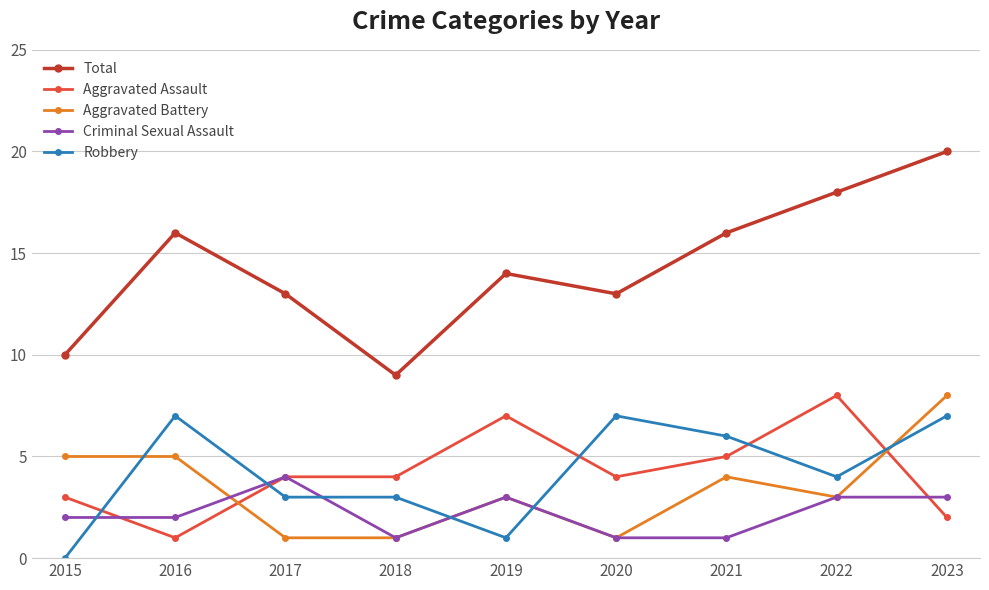

Is it true that Aggravated Battery equals 1 at 2018?

True